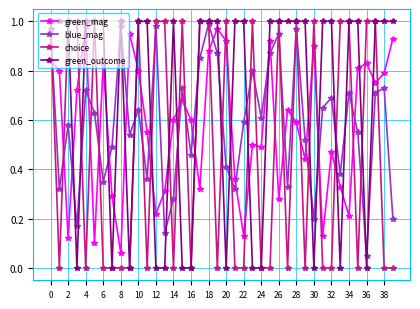

How many lines are shown in the chart?

4